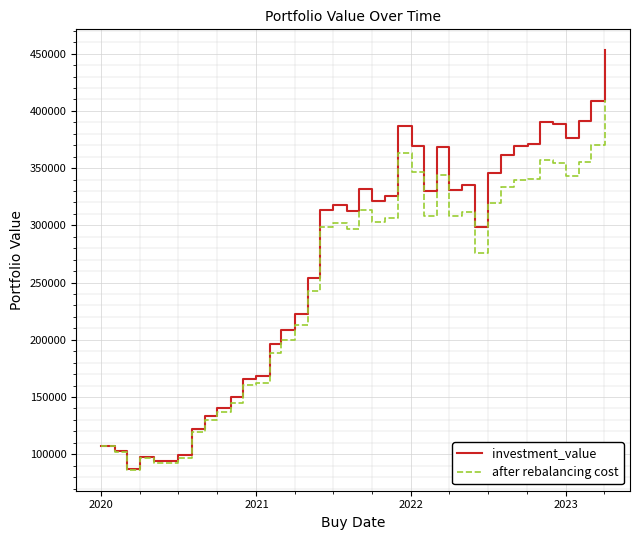

Which series has the largest total across all categories?

investment_value